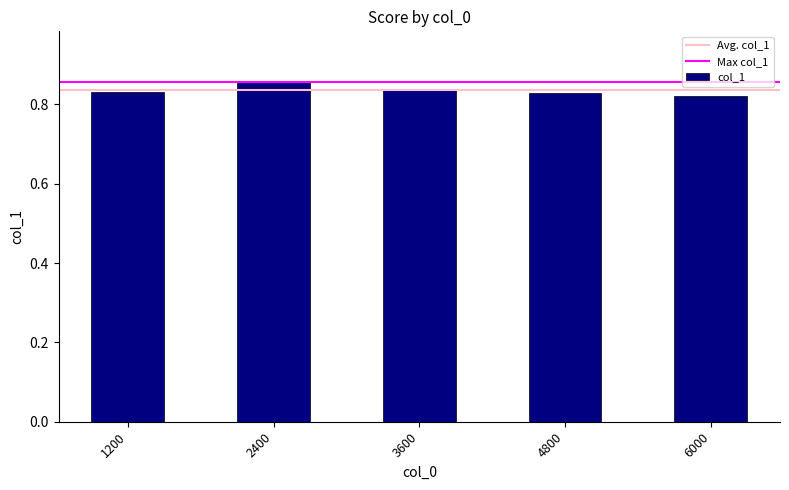

What is the sum of the values at 4800 and 1200?

1.7